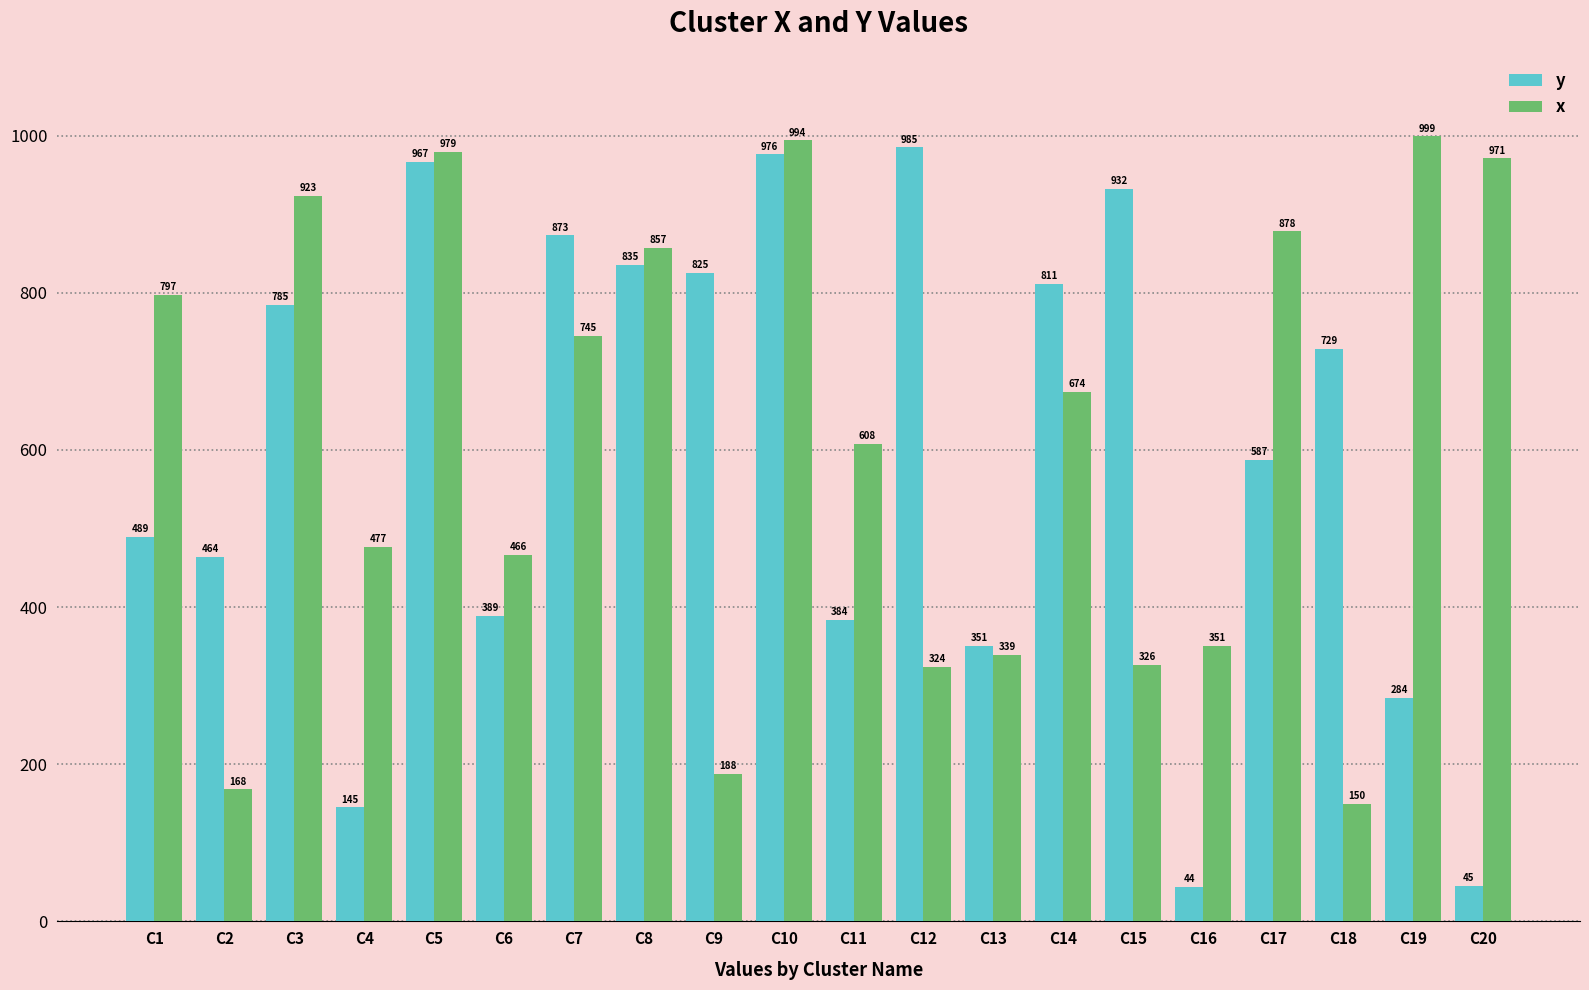

How many bars are there in each group?

2